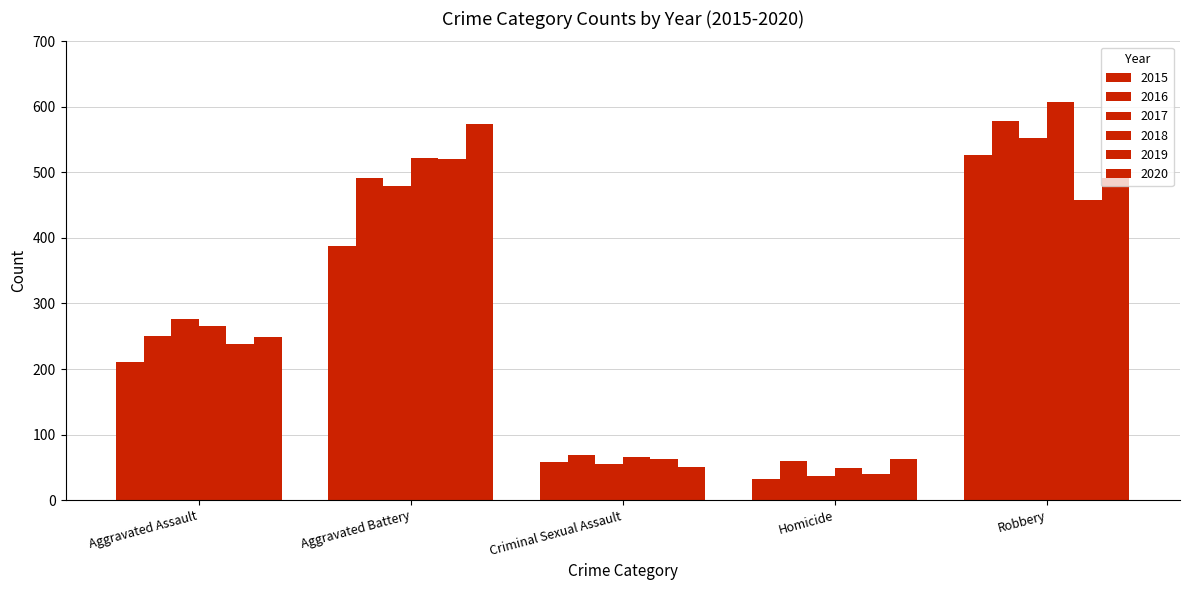

How many values in the 2019 series are below 238?

2